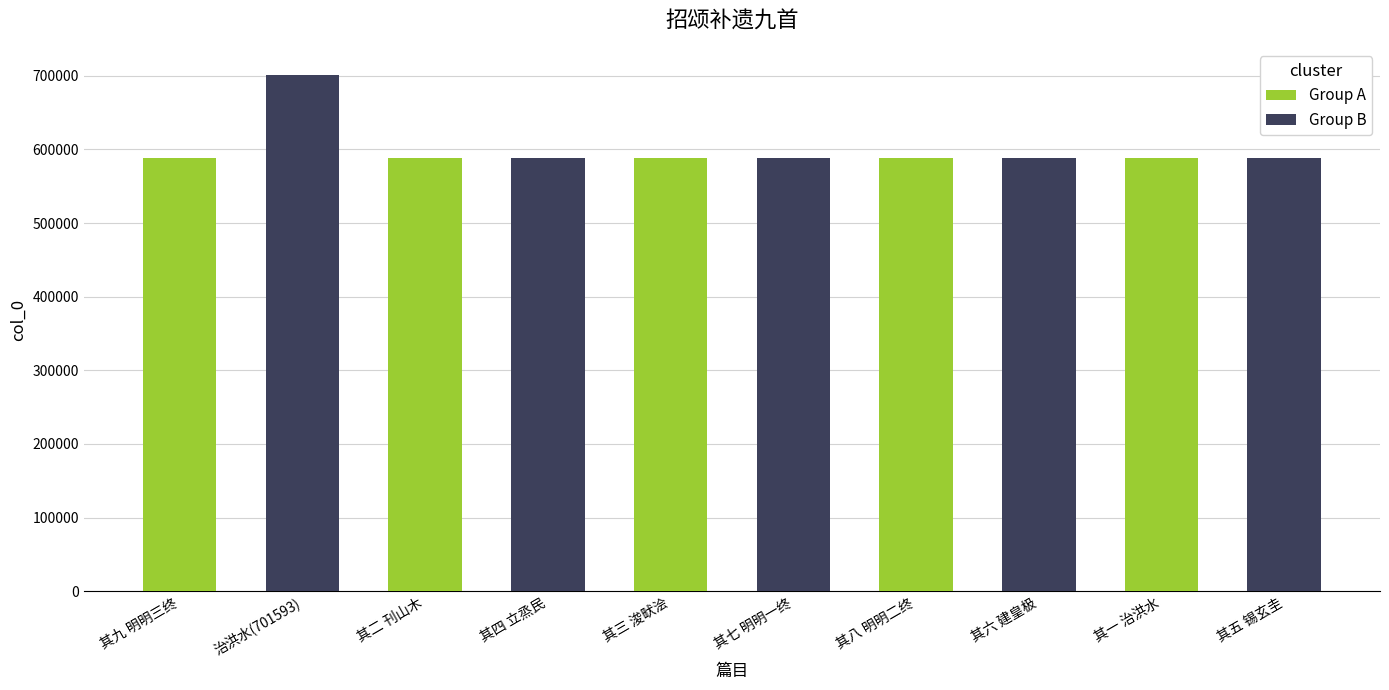

Is it true that Group B equals 1149106 at 其九 明明三终?

False